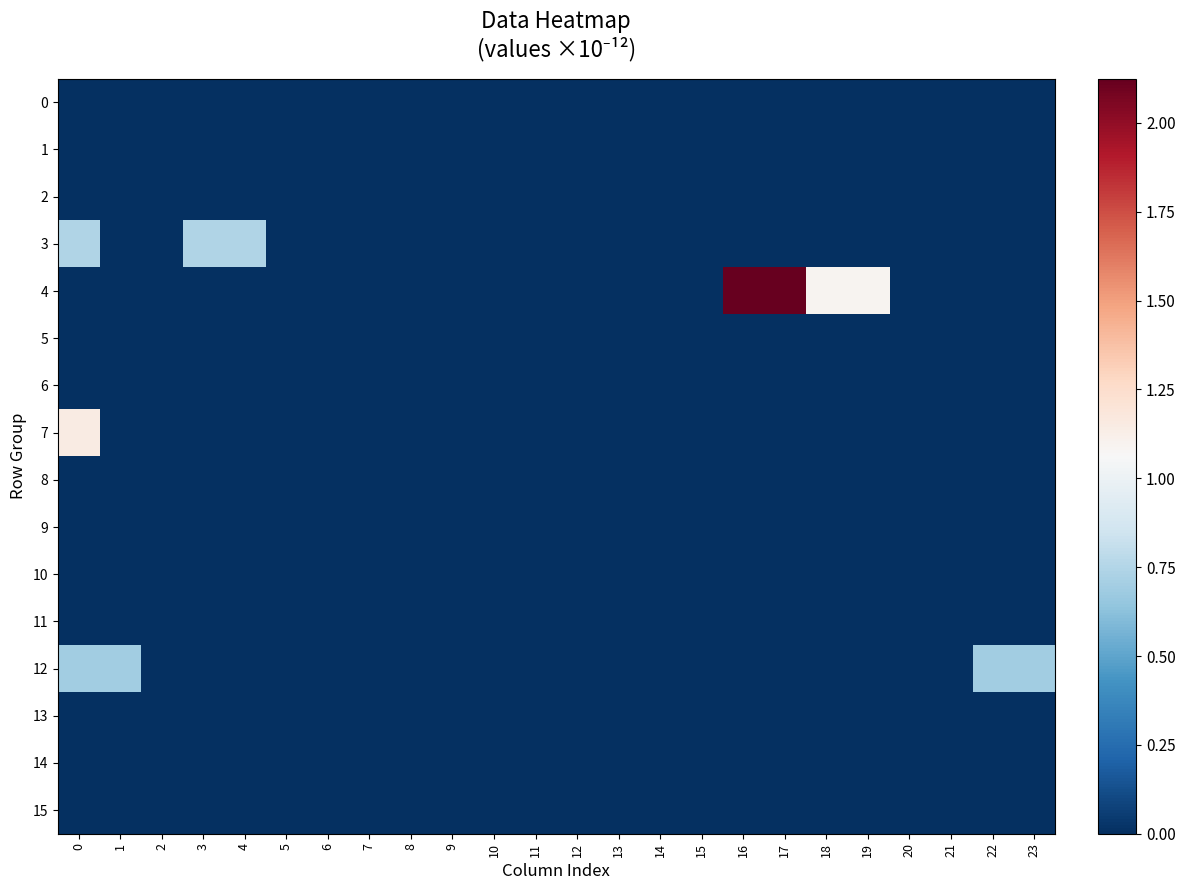

Between 3 and 19, which is larger?

3